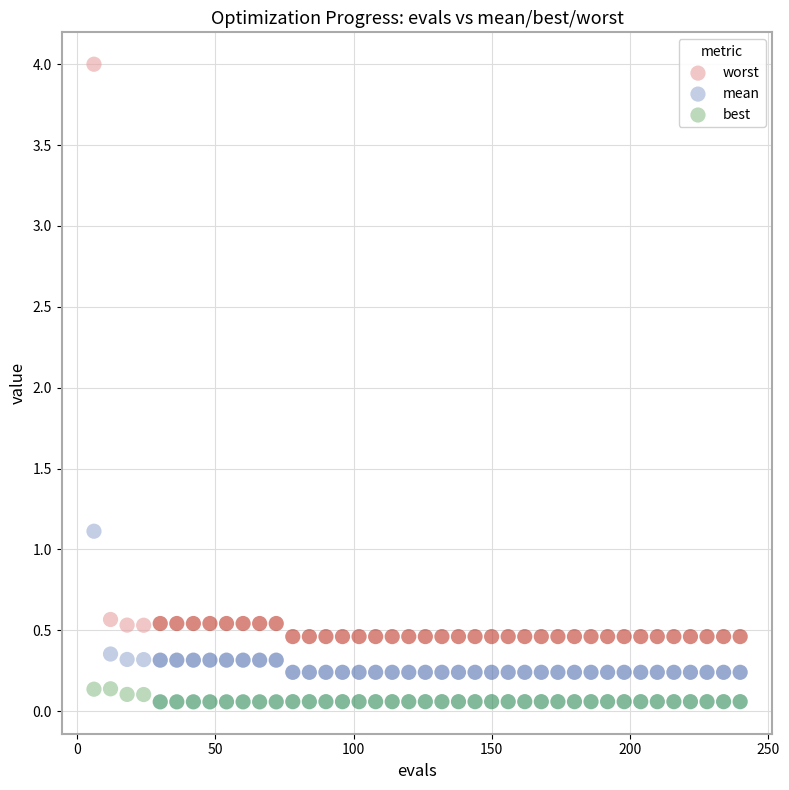

What are all the series names shown in the legend?

worst, mean, best